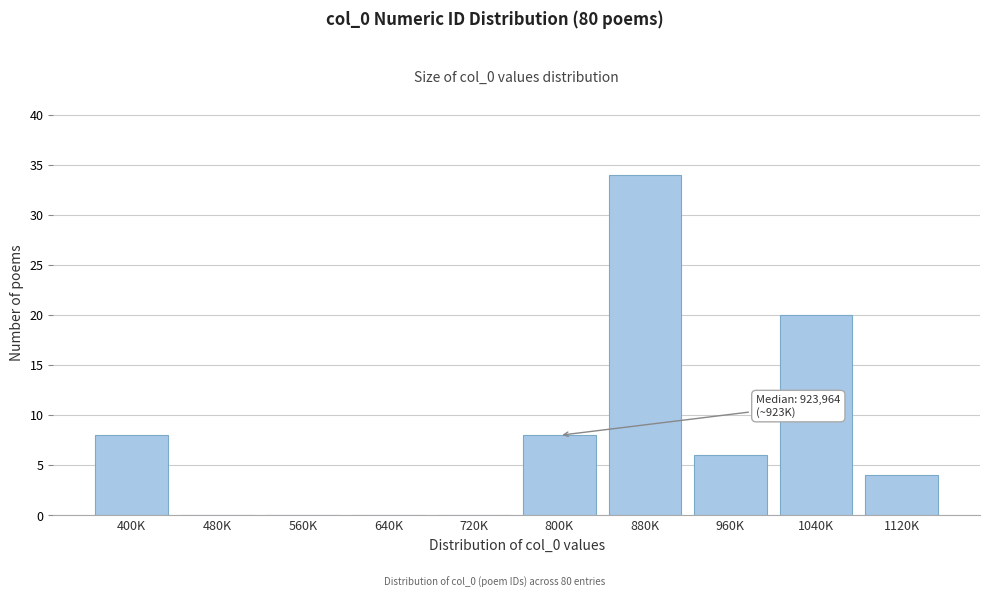

Reading right to left, transcribe all the data shown in this chart.

1120K=4	1040K=20	960K=6	880K=34	800K=8	720K=0	640K=0	560K=0	480K=0	400K=8